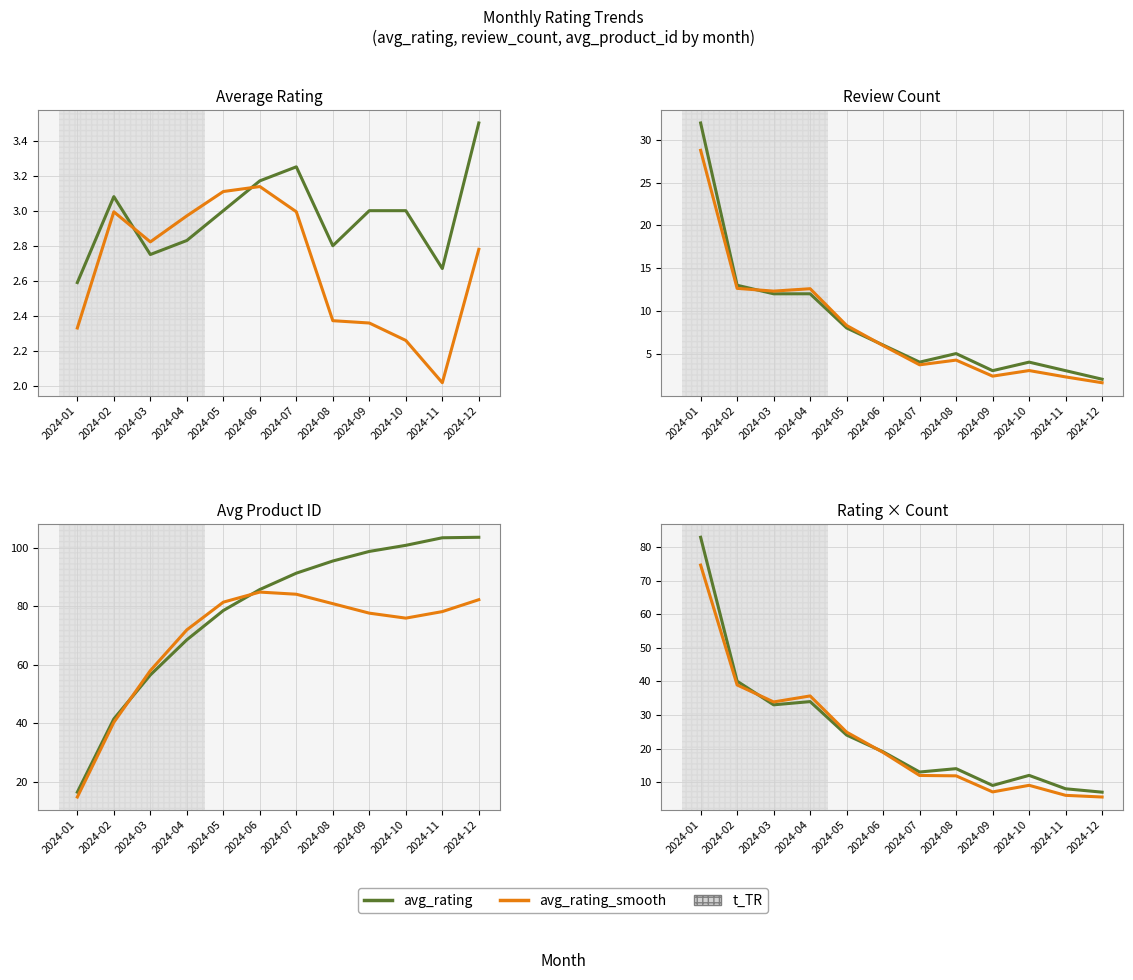

True or false: avg_product_id has a value of 95.4 at 2024-08.

True